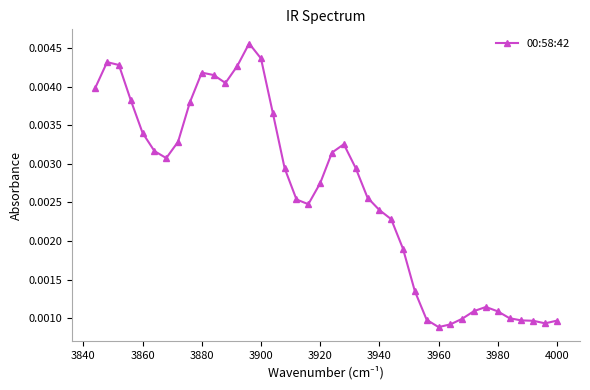

Count the number of categories in the chart.

40